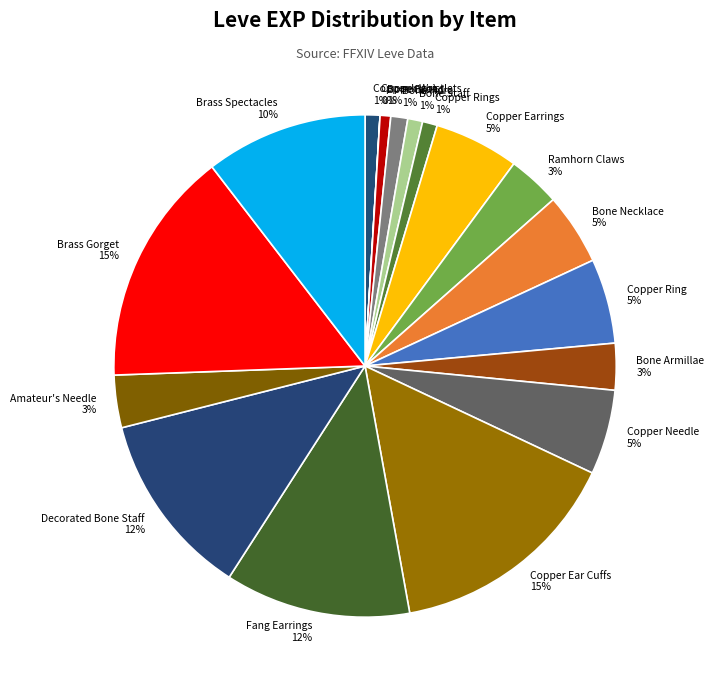

What percentage is the Ramhorn Claws slice, to the nearest percent?

3%